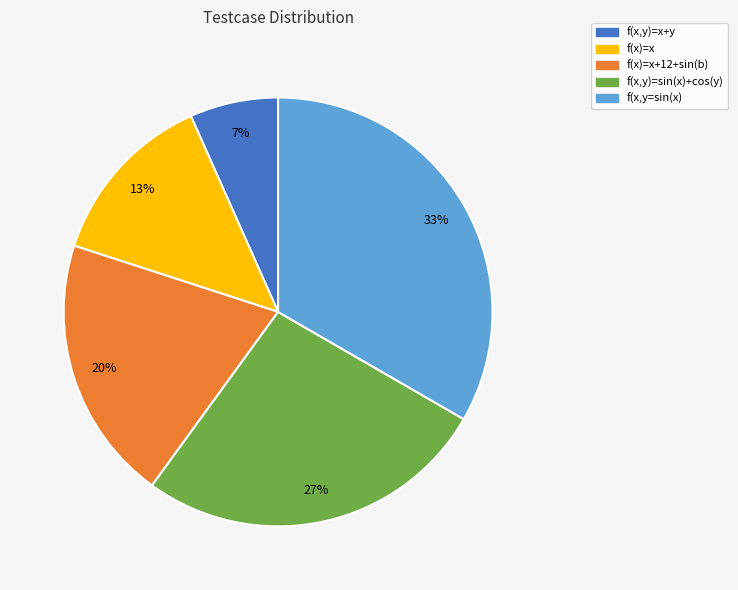

To the nearest percent, what portion does f(x)=x represent?

13%